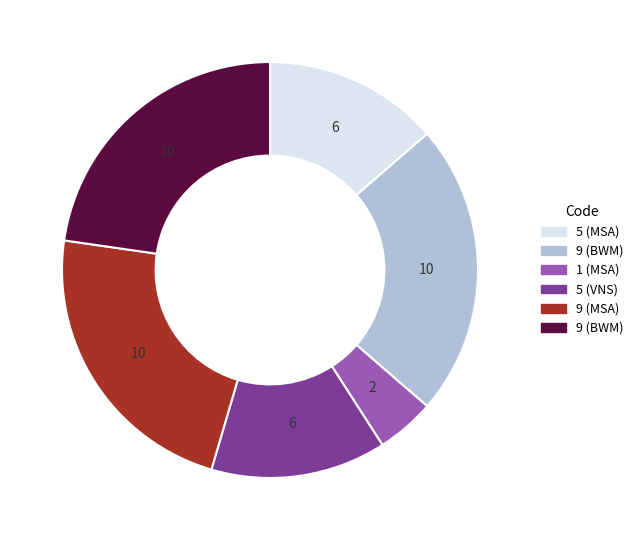

Does any single category account for the majority?

No